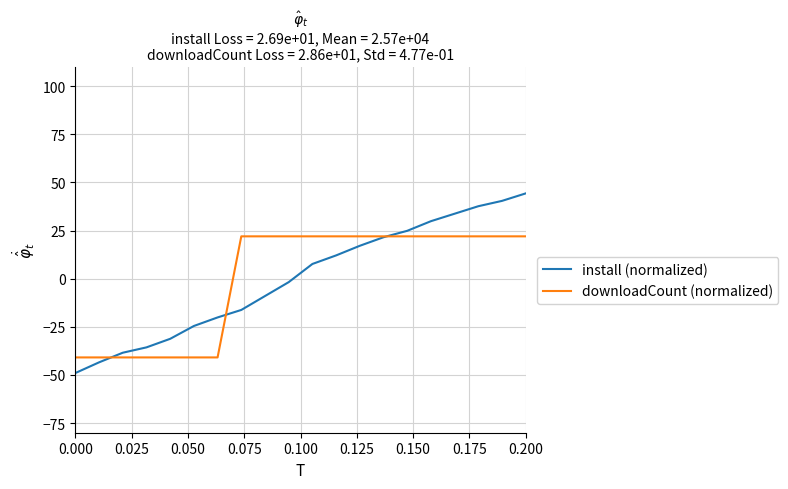

What is the maximum value shown in the chart?

44.3